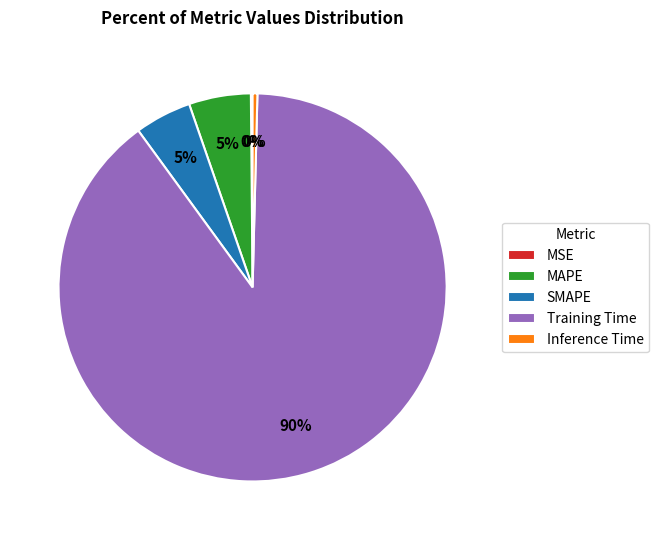

What is the largest slice in the pie chart?

Training Time